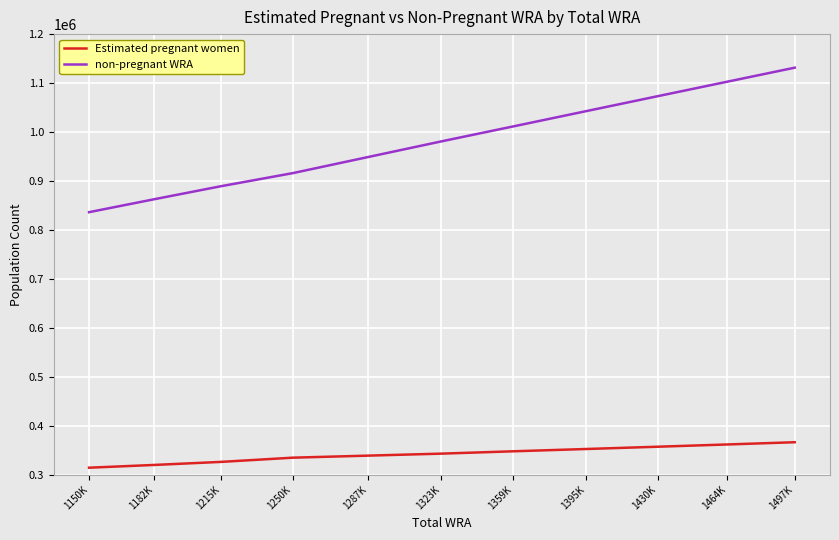

True or false: Estimated pregnant women has a value of 566488.7 at 1464K.

False